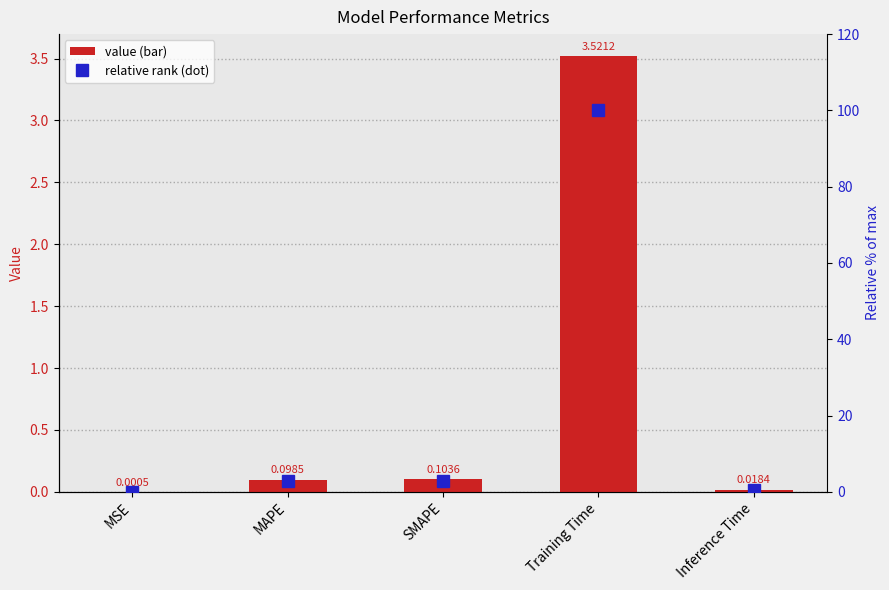

How many groups of bars are there?

5